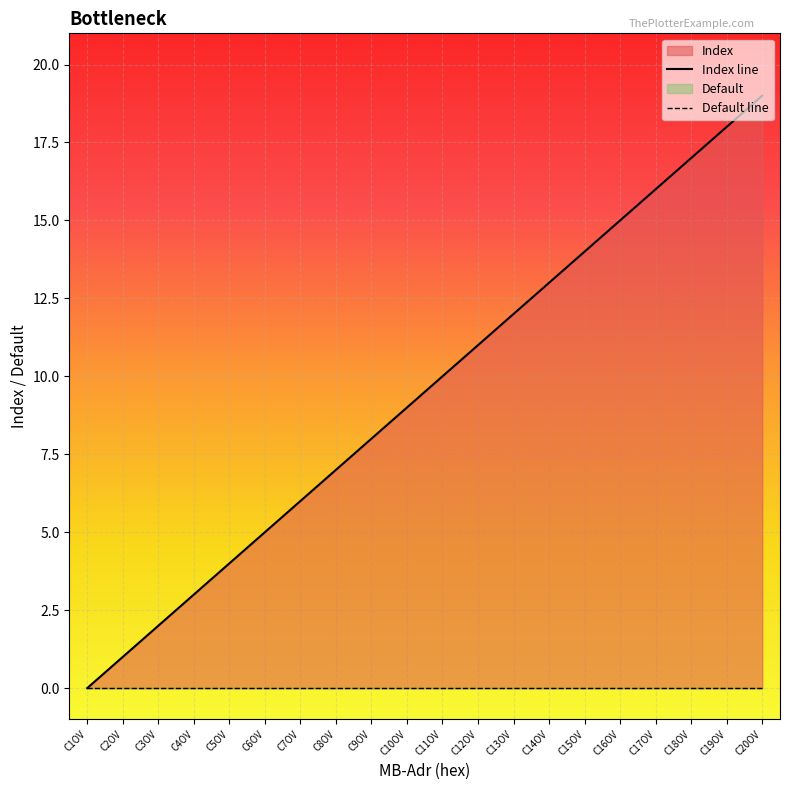

What is the label of the 11th point from the right?

C10OV